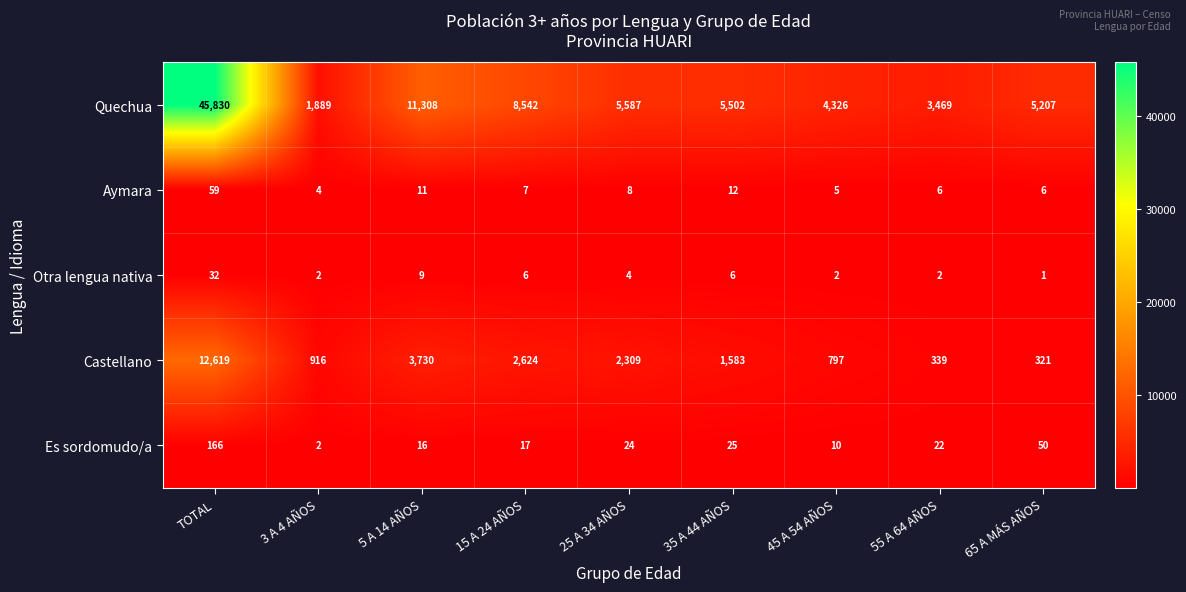

Read the Quechua value at 55 A 64 AÑOS, to the nearest 100.

3500